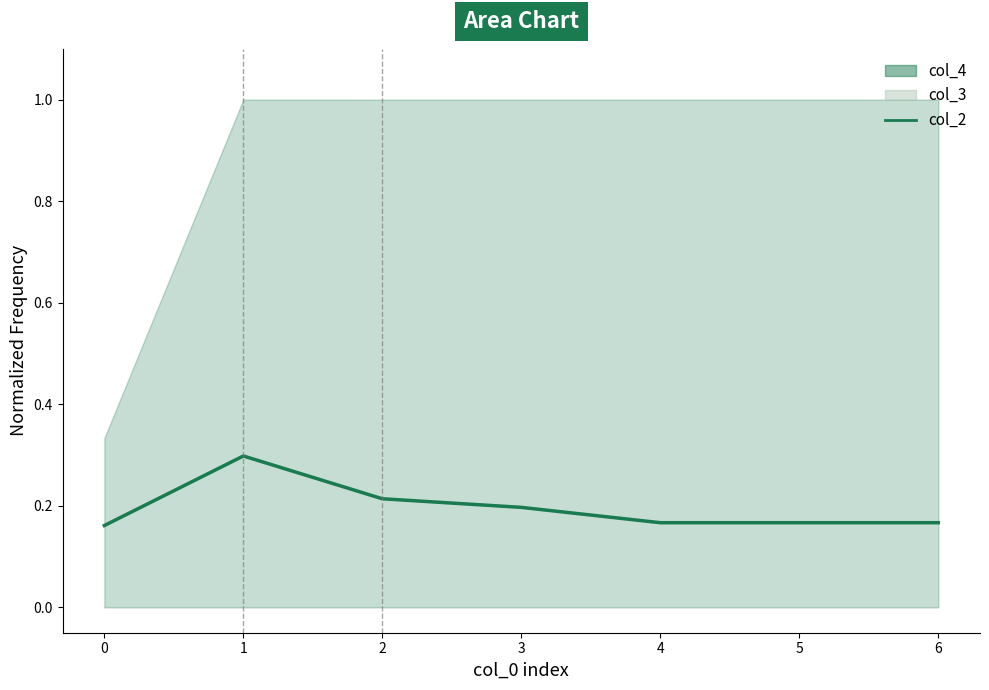

List the labels in order of value, smallest first.

0, 4, 5, 6, 3, 2, 1